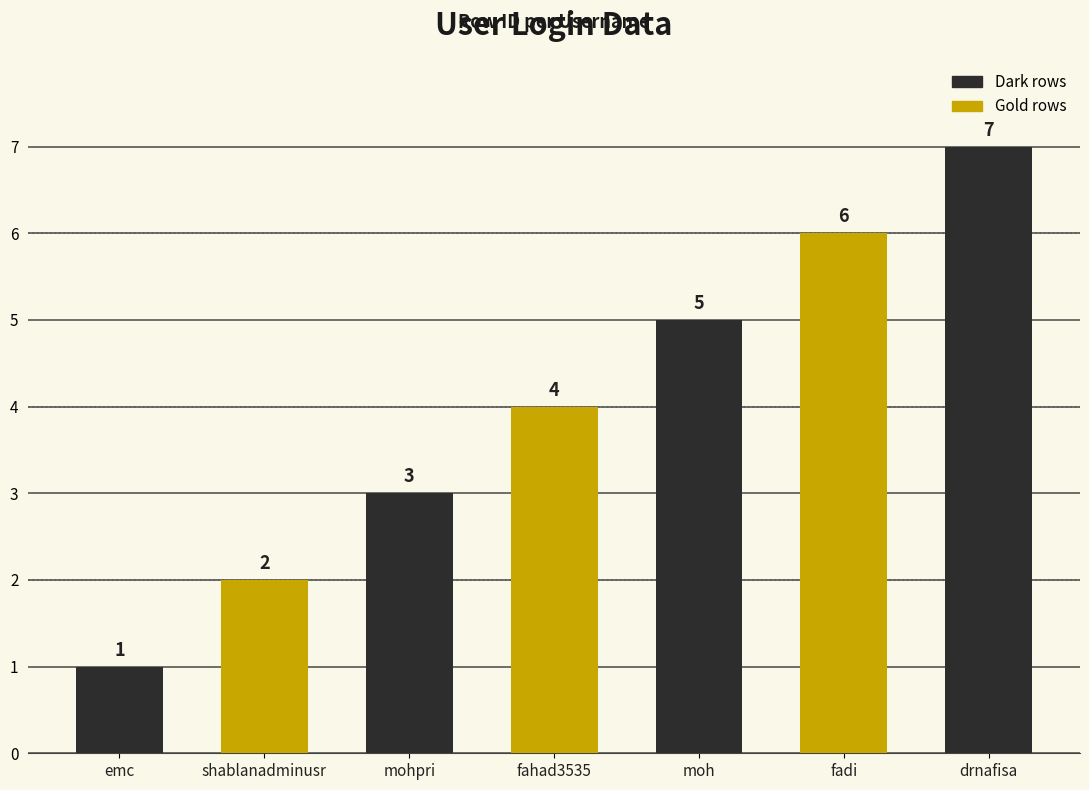

Does the chart contain any negative values?

No